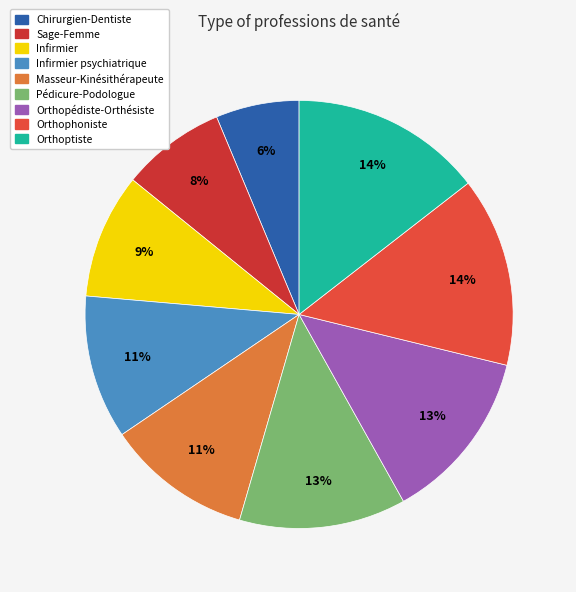

Does any single category account for the majority?

No